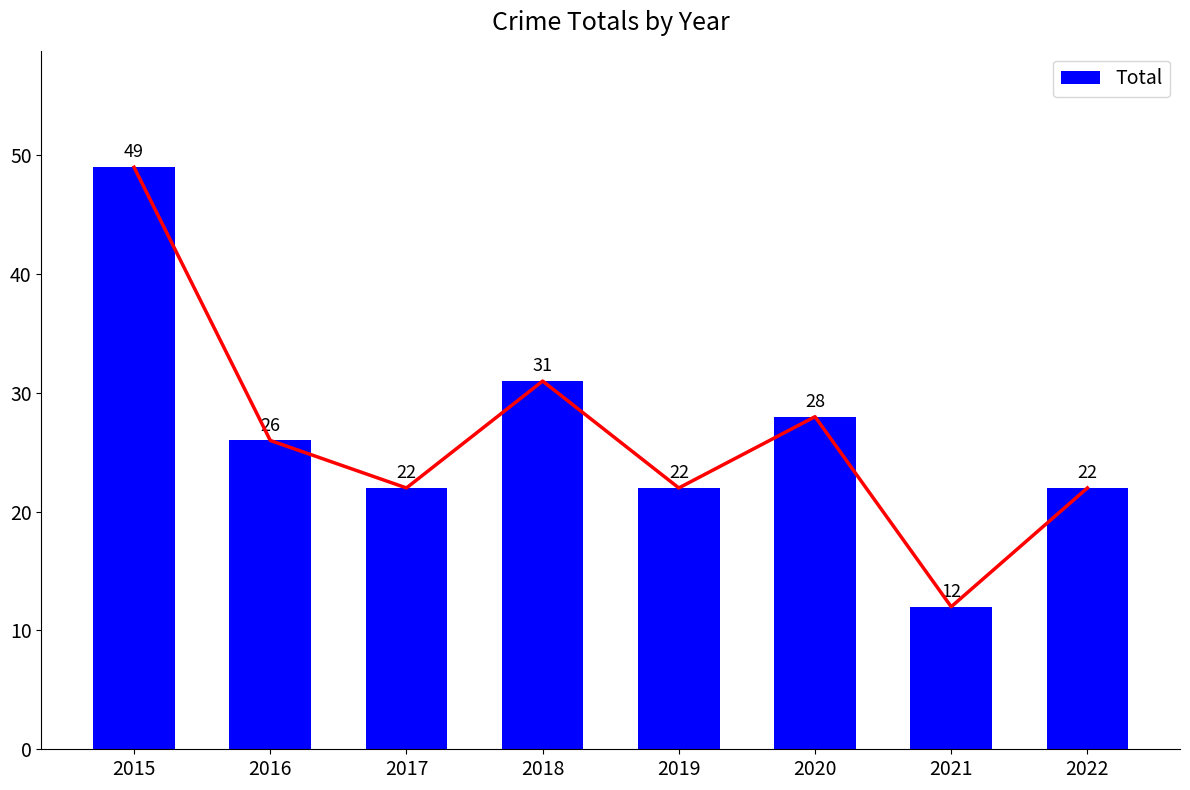

What is the difference between the maximum and minimum values?

37